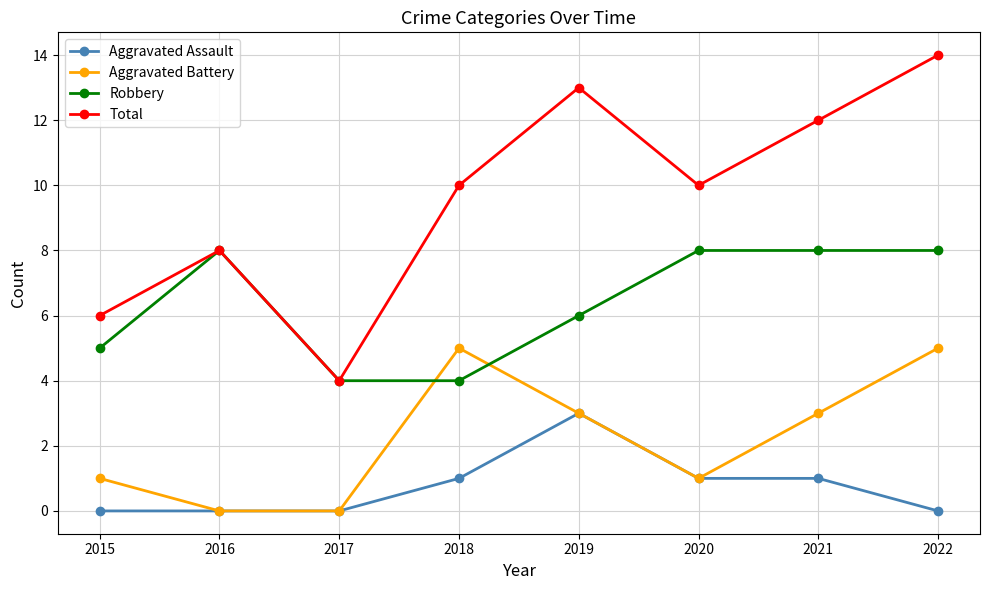

What is the average value of the Aggravated Assault series?

1